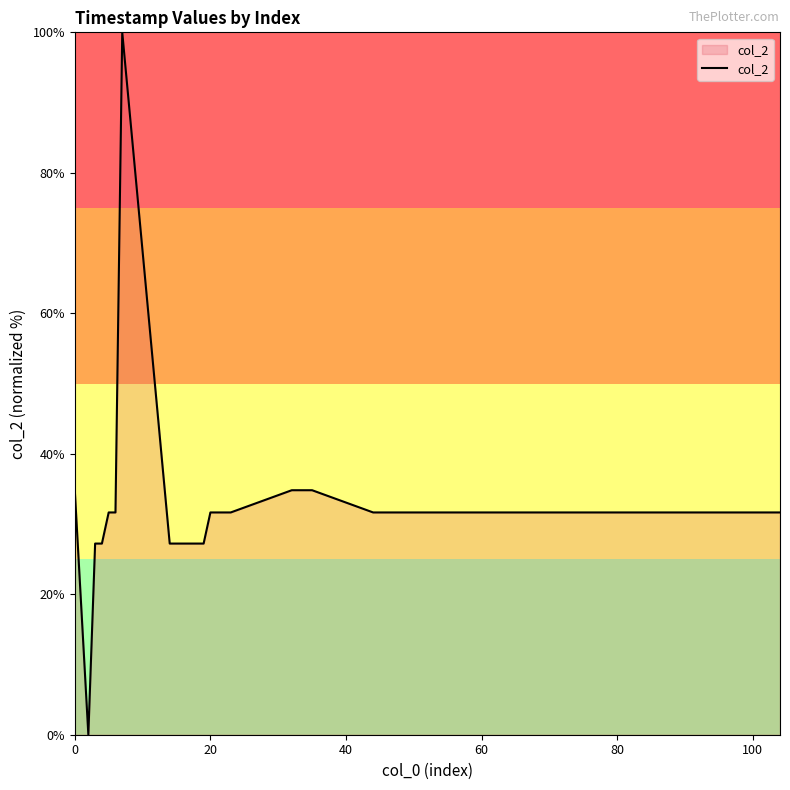

What is the greatest value displayed?

100.0